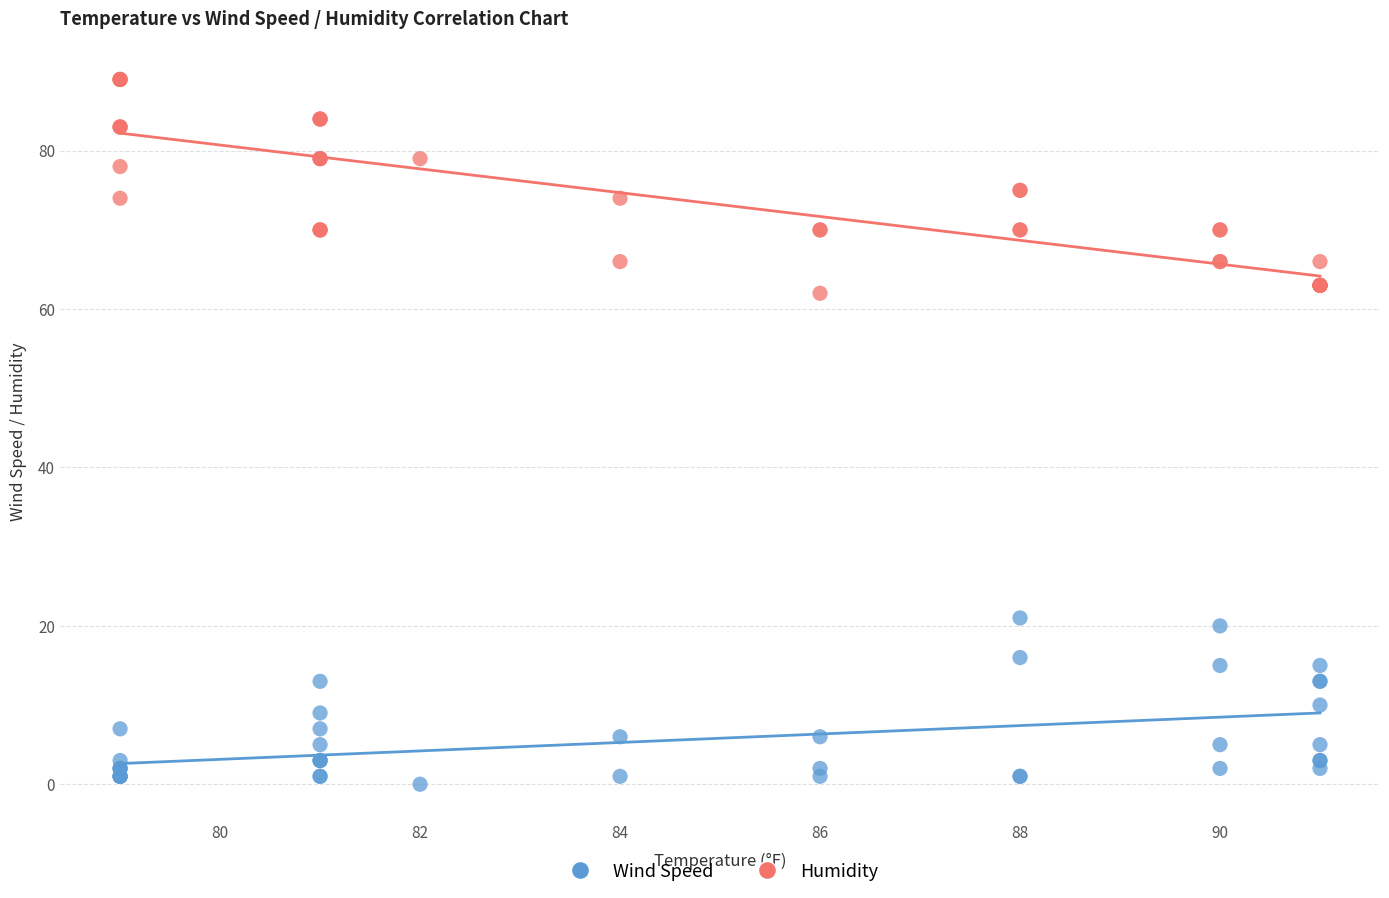

What is the X range (max minus min) for the scatter plot?

12